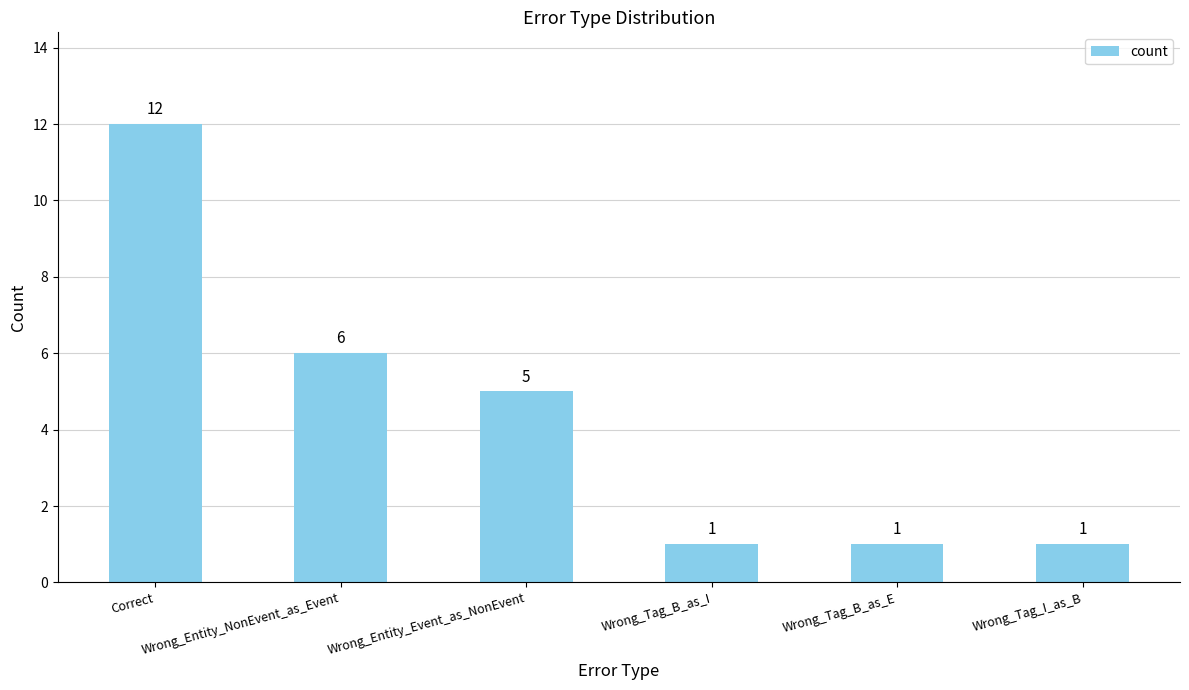

What is the greatest value displayed?

12